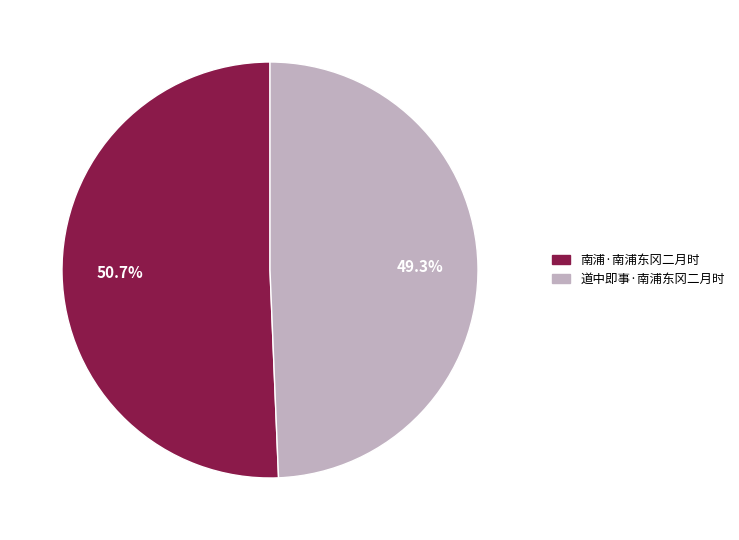

To the nearest percent, what portion does 道中即事·南浦东冈二月时 represent?

49%